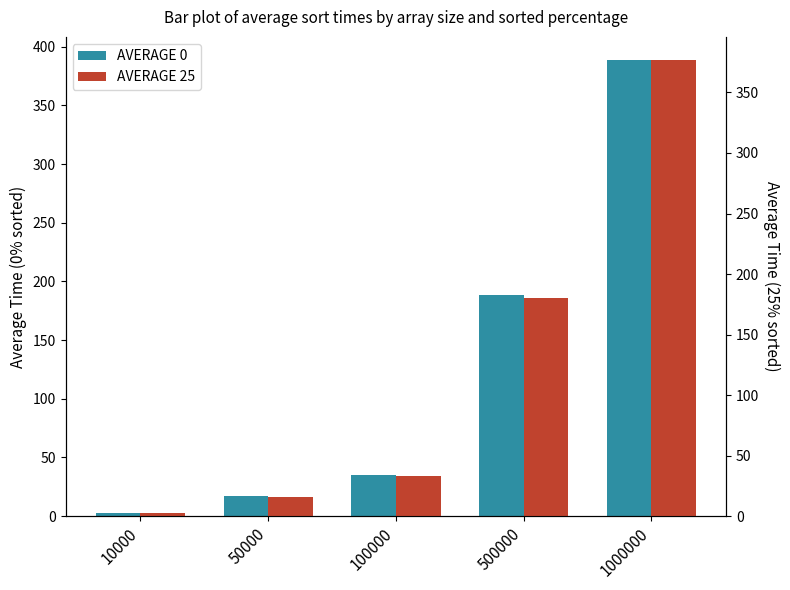

What is the sum of all AVERAGE 25 values?

609.8